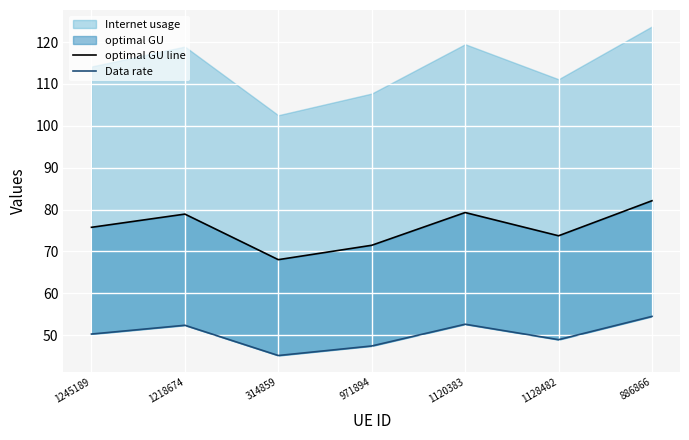

Reading right to left, what are all the values shown in this chart?

optimal GU line: 82.1	73.8	79.3	71.5	68.0	78.9	75.8
Data rate: 54.5	48.9	52.6	47.4	45.2	52.4	50.3